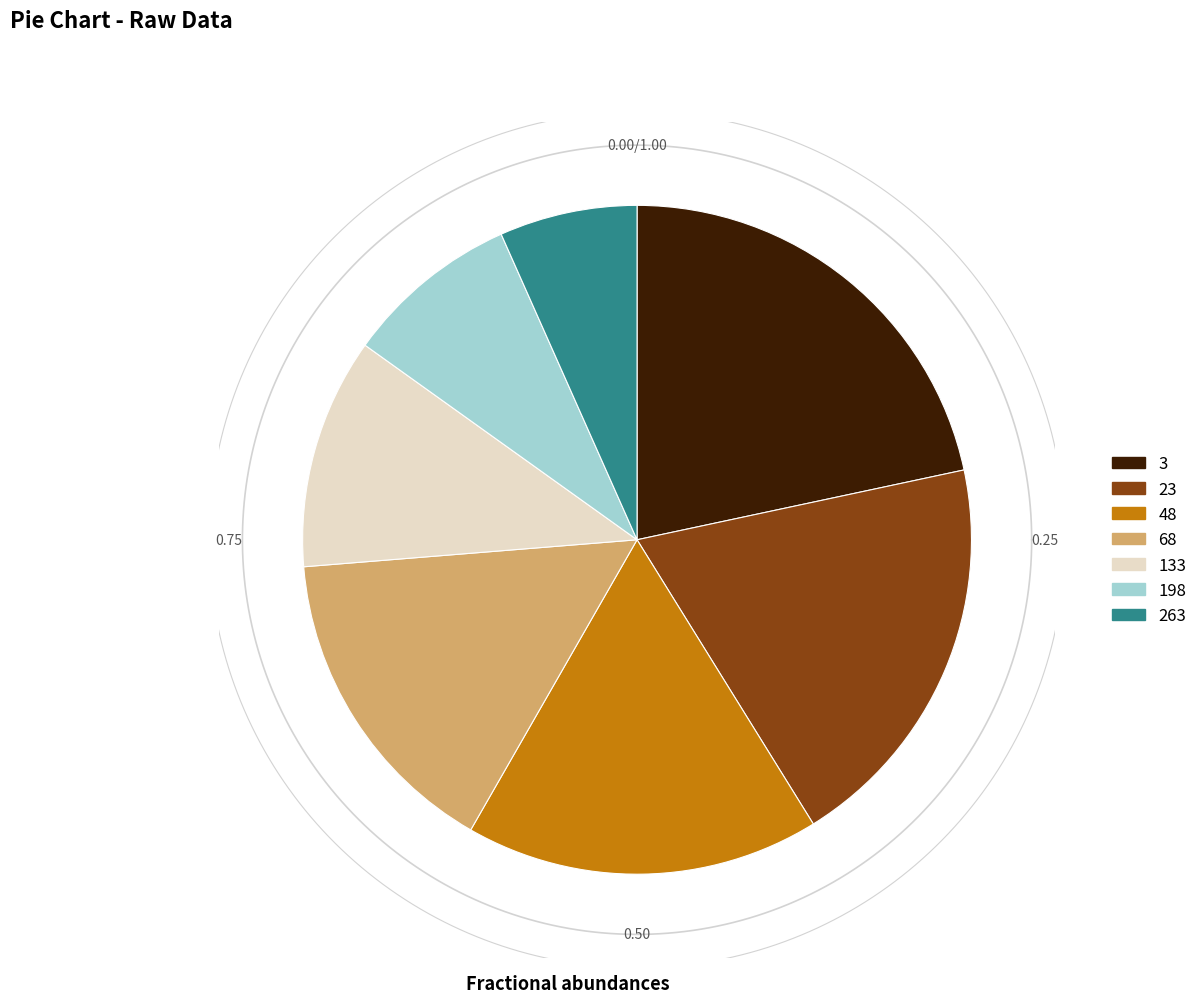

Does any single category account for the majority?

No